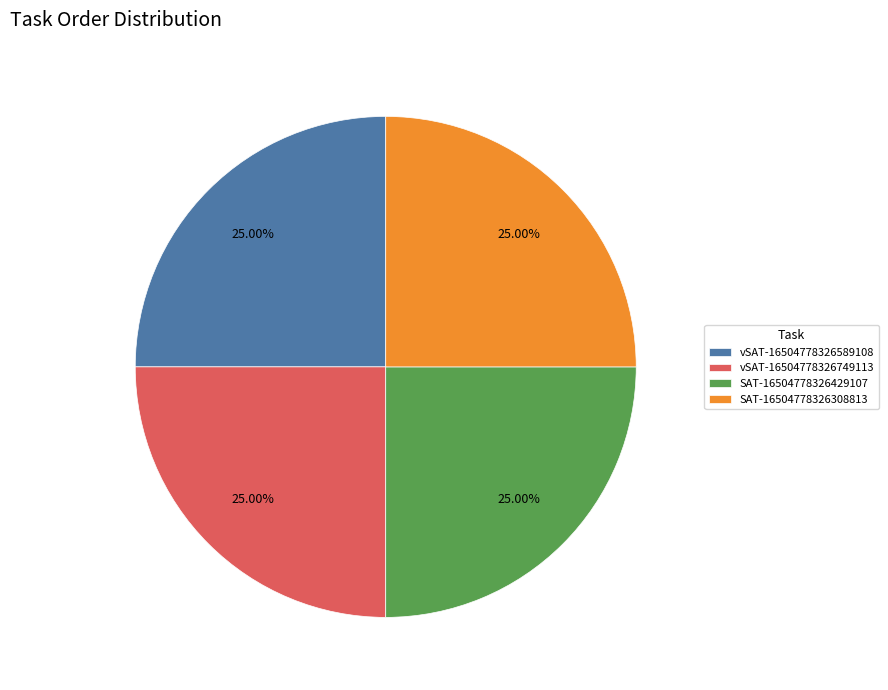

Is there a majority slice in this chart?

No